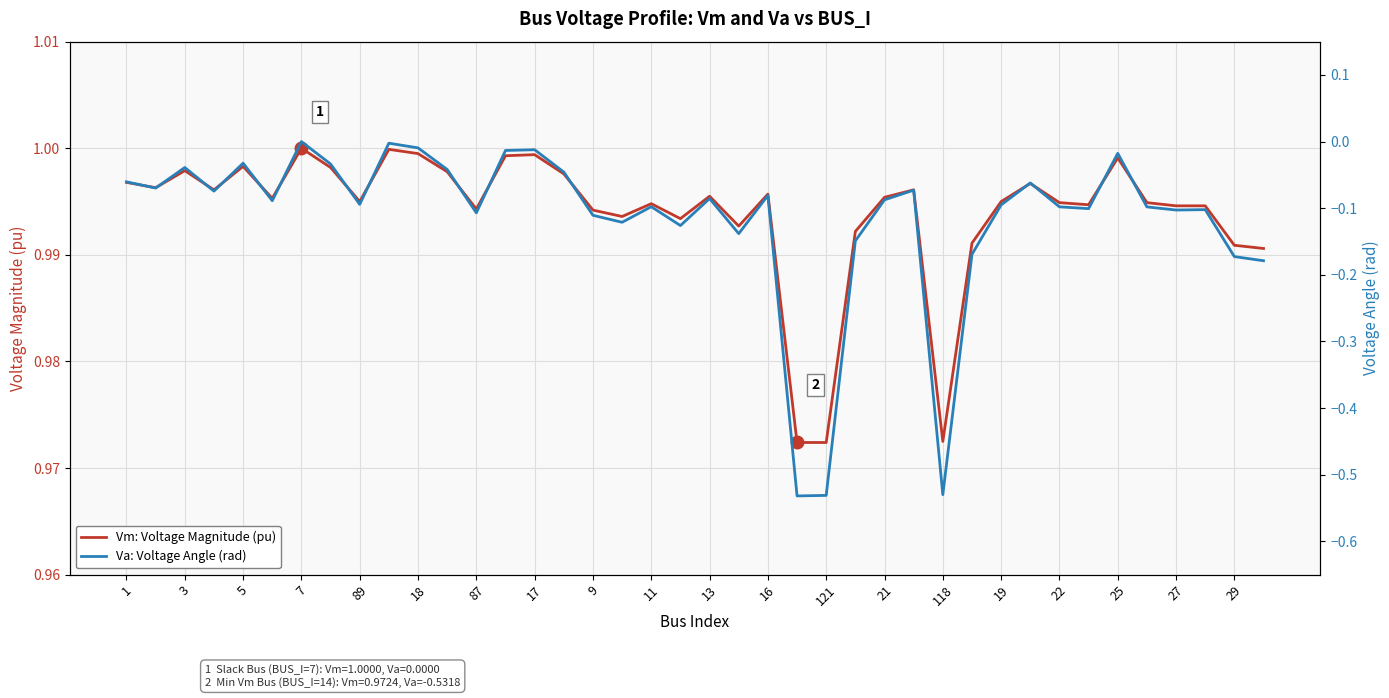

How many interior local peaks does the Vm: Voltage Magnitude (pu) series have?

11